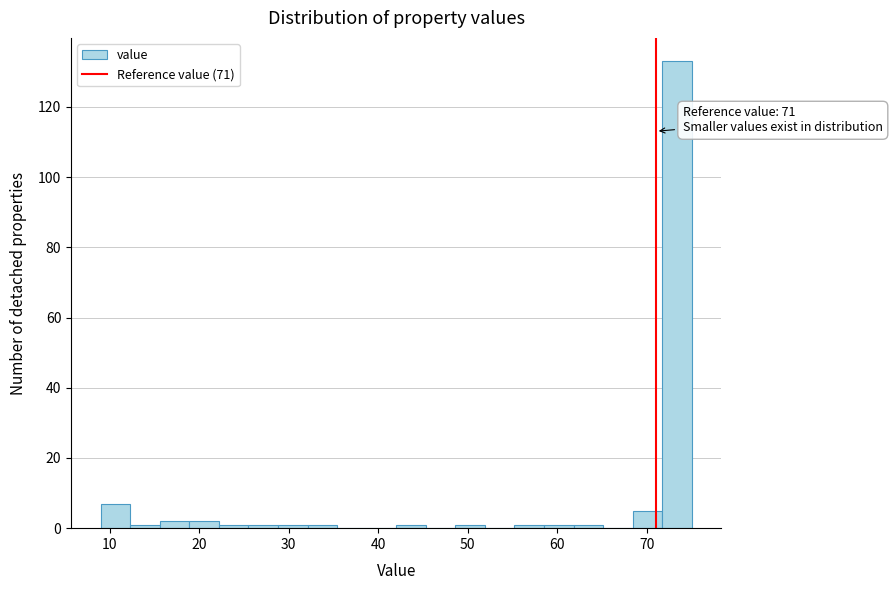

Around what value on the x-axis is the tallest bar? Give the approximate position of its centre, as read against the axis.

73